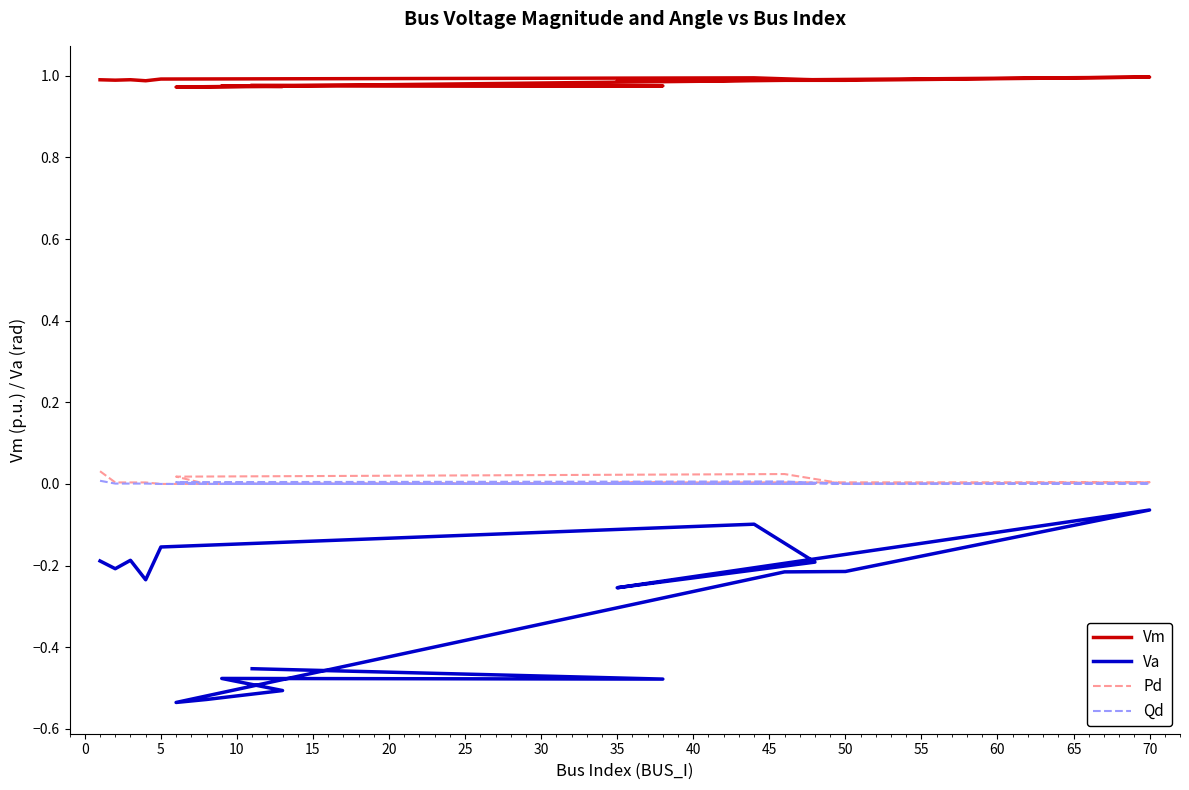

What is the total value across all series at 20?

0.9